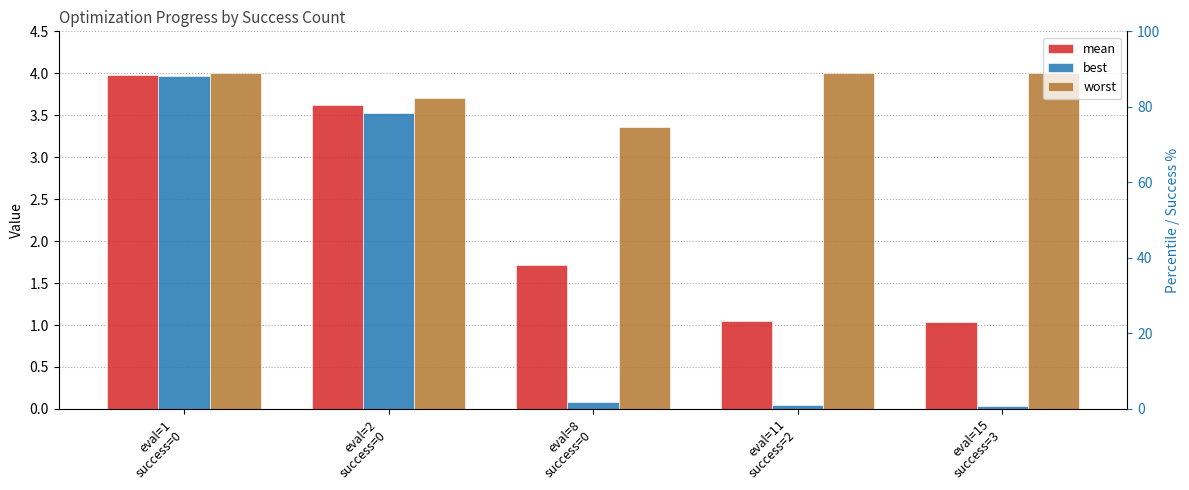

Reading left to right, list all the values displayed in this chart.

mean: eval=1
success=0=4.0	eval=2
success=0=3.6	eval=8
success=0=1.7	eval=11
success=2=1.0	eval=15
success=3=1.0
best: eval=1
success=0=4.0	eval=2
success=0=3.5	eval=8
success=0=0.1	eval=11
success=2=0.0	eval=15
success=3=0.0
worst: eval=1
success=0=4.0	eval=2
success=0=3.7	eval=8
success=0=3.4	eval=11
success=2=4.0	eval=15
success=3=4.0